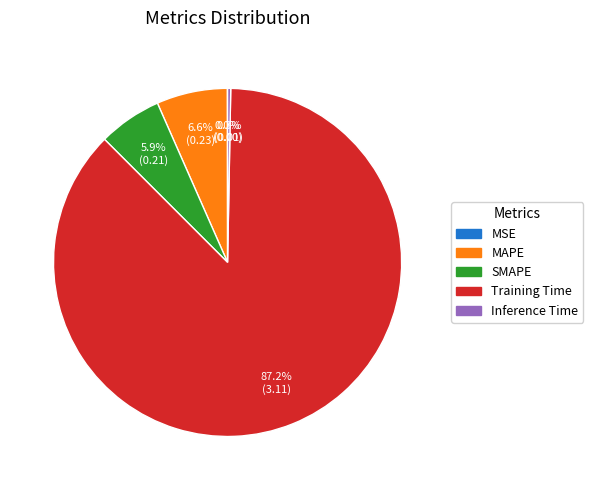

Combined, do Training Time and SMAPE account for over 50%?

Yes